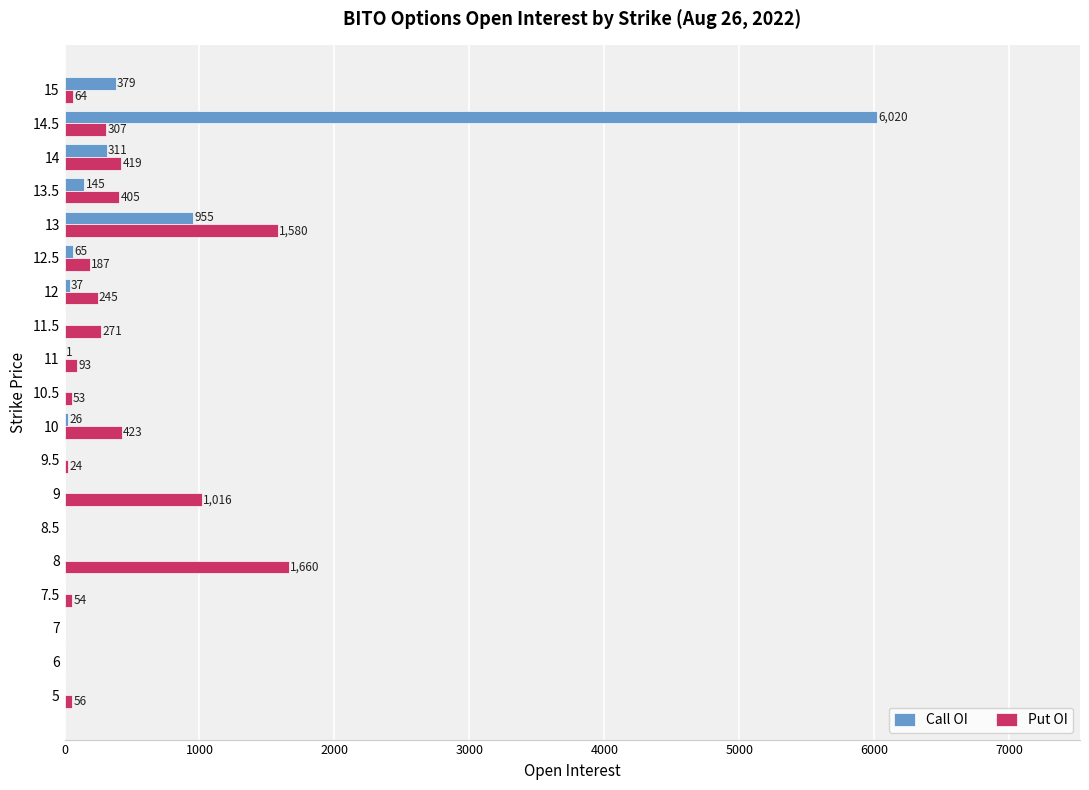

How many values in the Call OI series exceed 0?

9